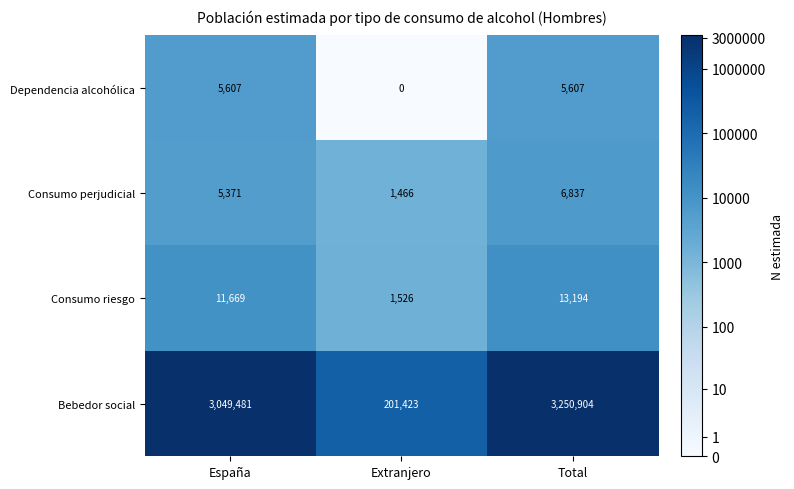

The value of Bebedor social at Total is 3250904. True or false?

True